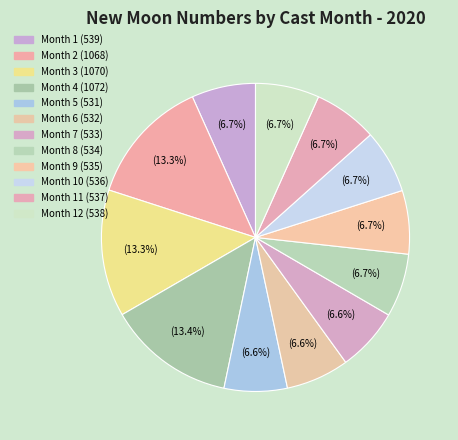

How many segments does this pie chart have?

12